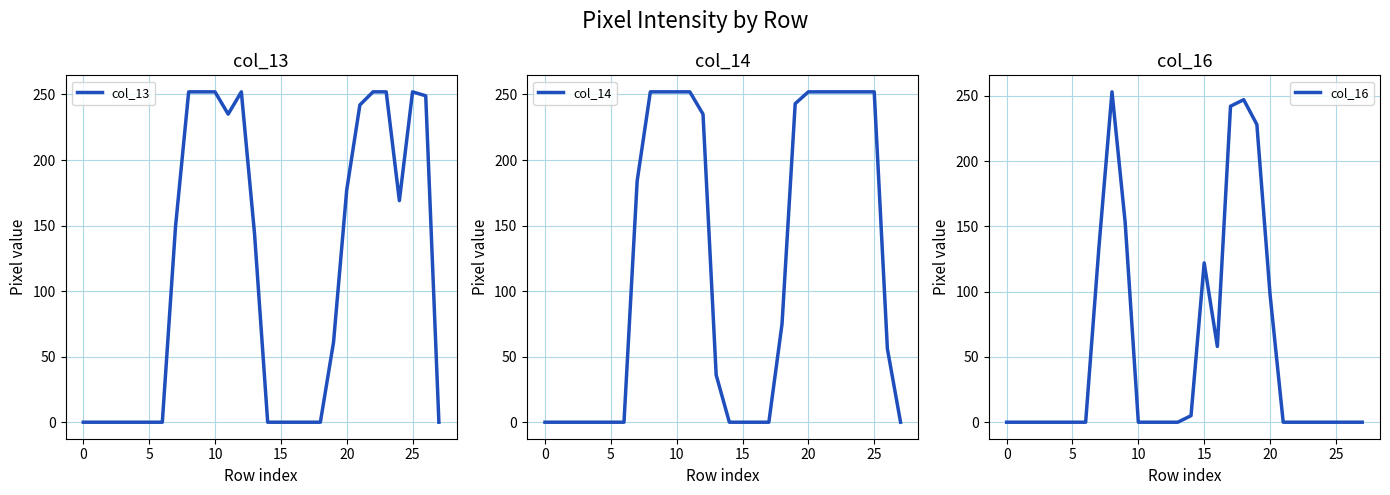

What is the difference between the maximum and minimum values in the col_16 series?

253